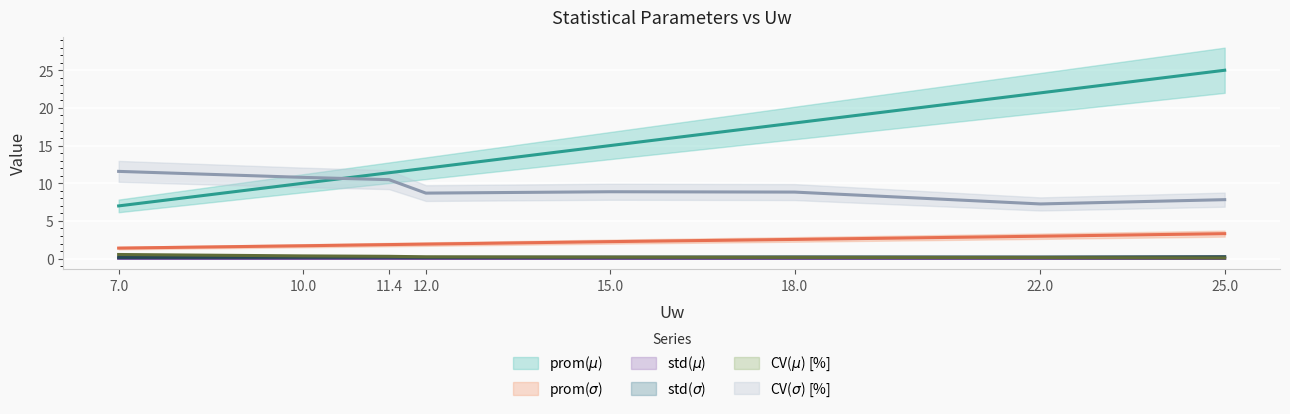

True or false: std($\sigma$) has more than 2 points higher than both neighbors.

False